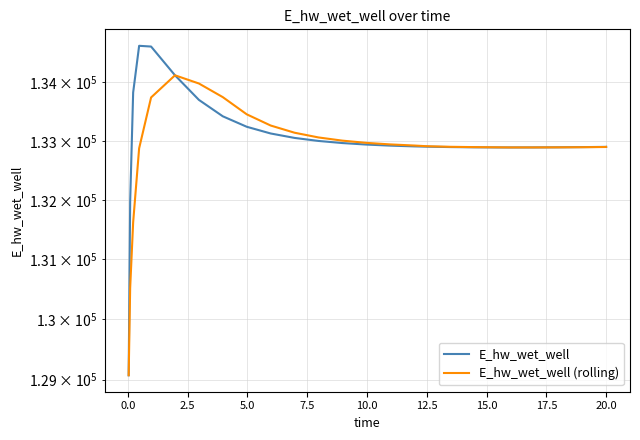

True or false: E_hw_wet_well and E_hw_wet_well (rolling) cross at least once.

True